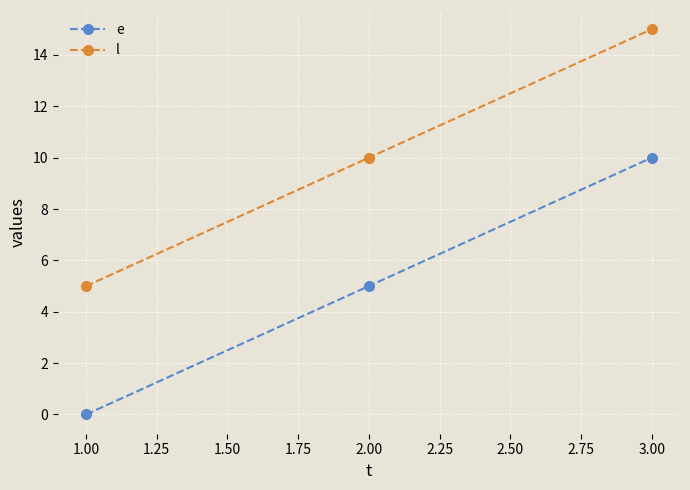

List the series in order of their peak value, lowest first.

e, l